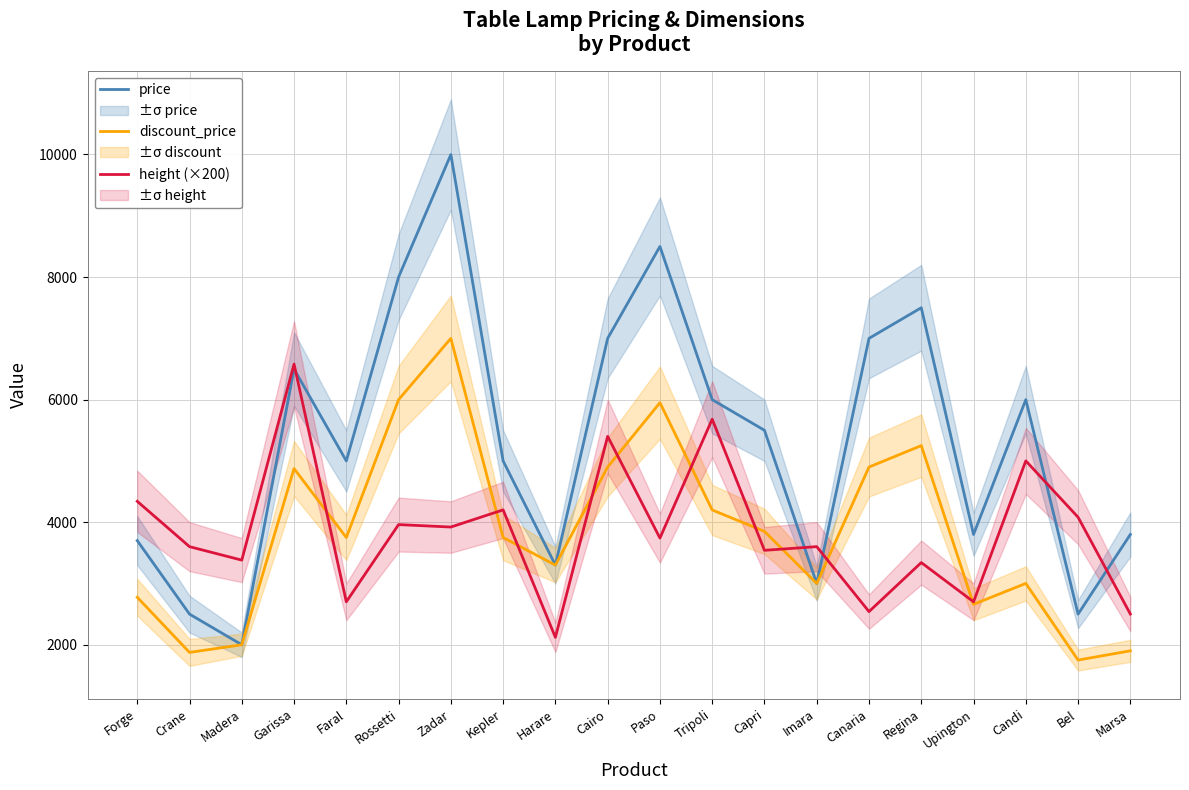

Which series changed the most between Faral and Tripoli?

height (×200)